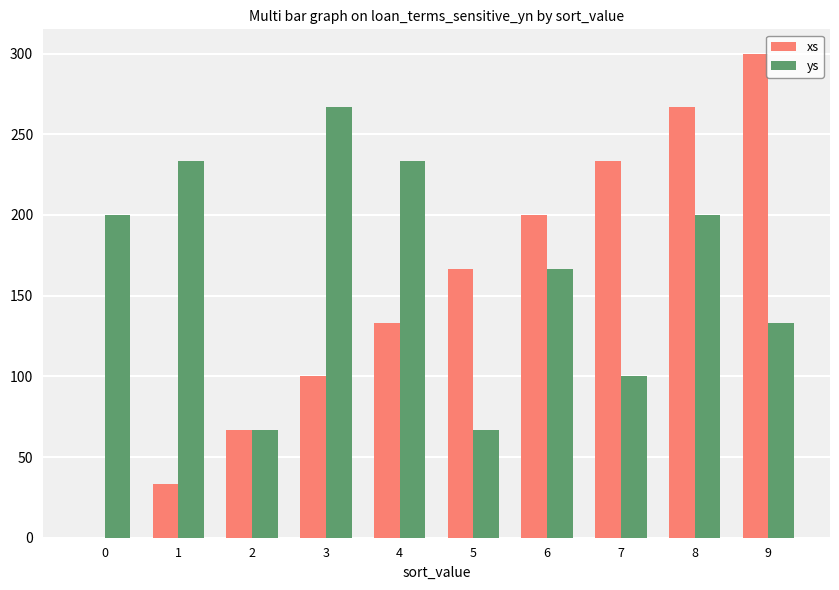

Between 2 and 6, which series saw the biggest shift?

xs